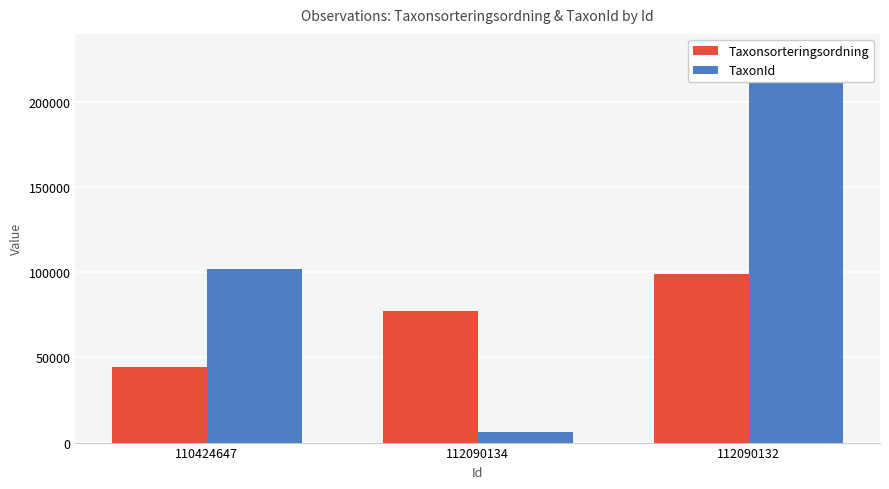

Does the chart contain stacked bars?

No